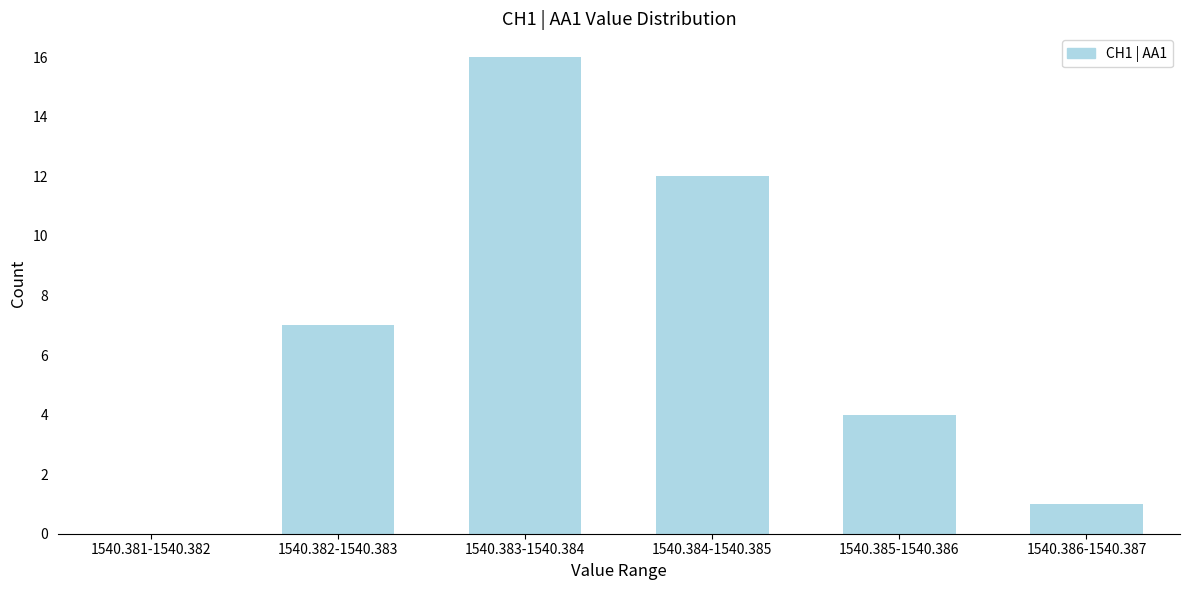

Reading left to right, list all the values displayed in this chart.

1540.381-1540.382=0	1540.382-1540.383=7	1540.383-1540.384=16	1540.384-1540.385=12	1540.385-1540.386=4	1540.386-1540.387=1